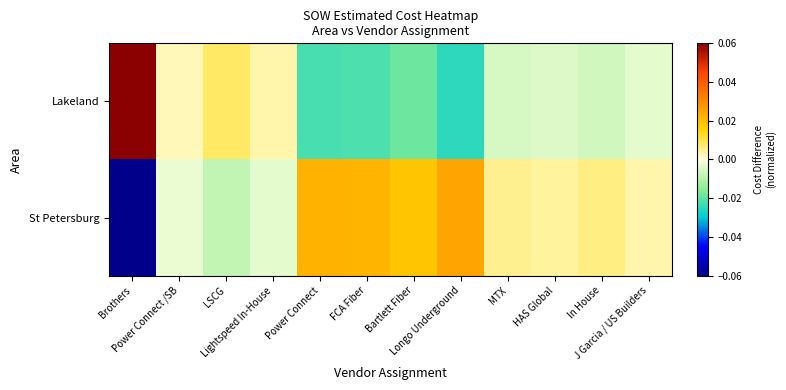

Rank the series by their average value, from highest to lowest.

St Petersburg, Lakeland